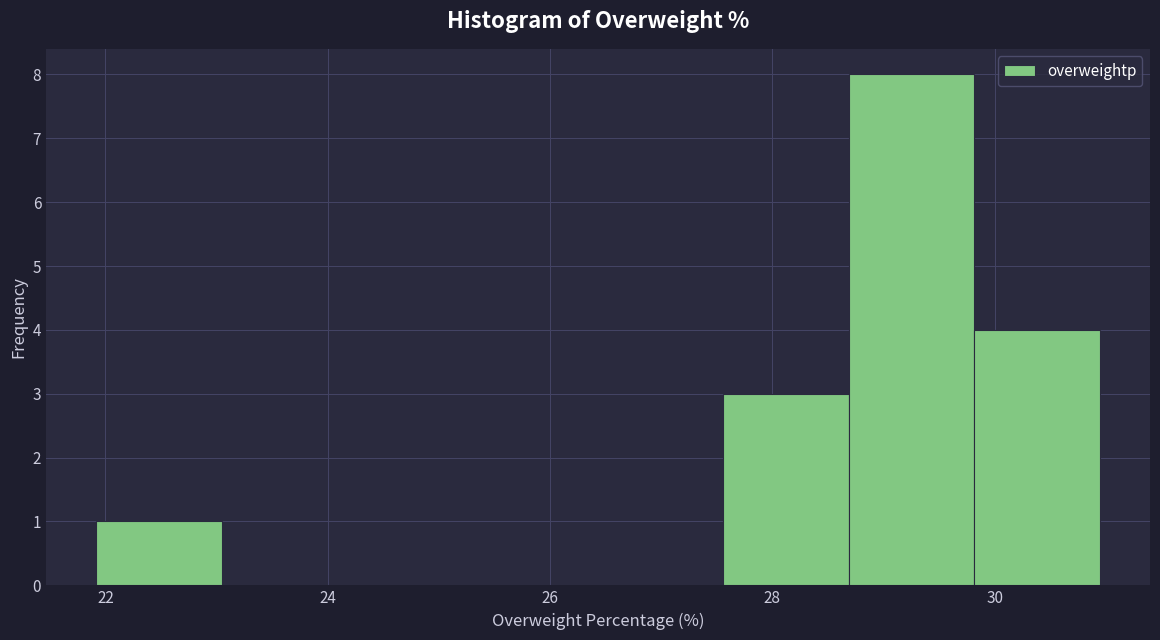

What is the height of the bar covering 27.6 to 28.6 on the x-axis? Neither the bar edges nor the heights are printed on the chart, so give them approximately, as read against the axes.

3